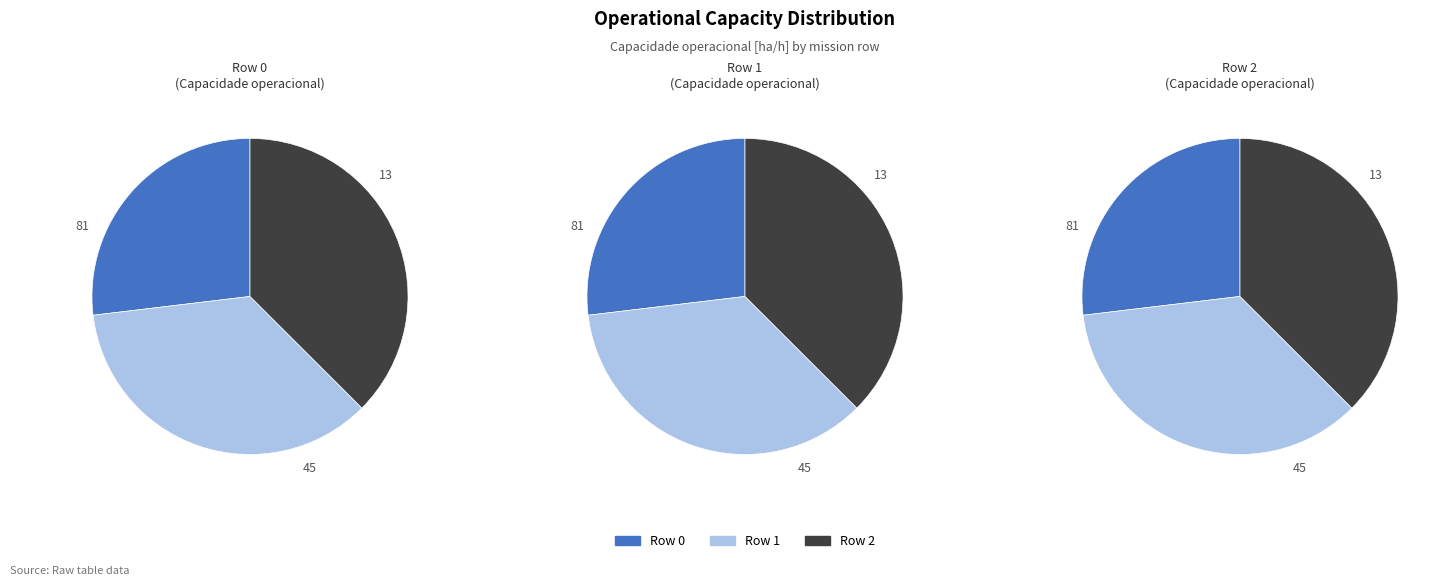

True or false: Row 0 accounts for 17% of the total.

False